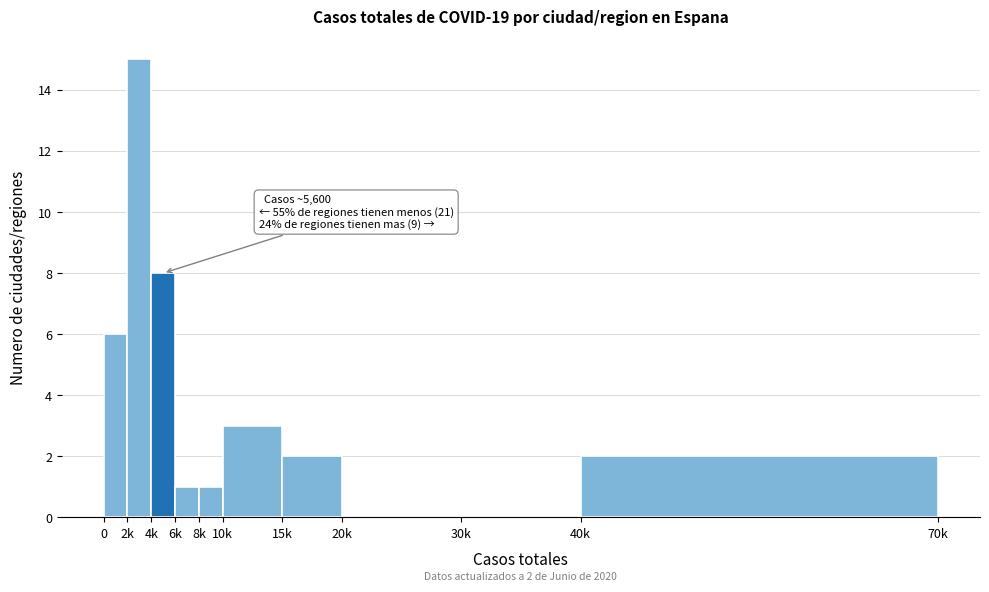

Reading left to right, what are all the values shown in this chart?

0=6	2k=15	4k=8	6k=1	8k=1	10k=3	15k=2	20k=0	30k=0	40k=2